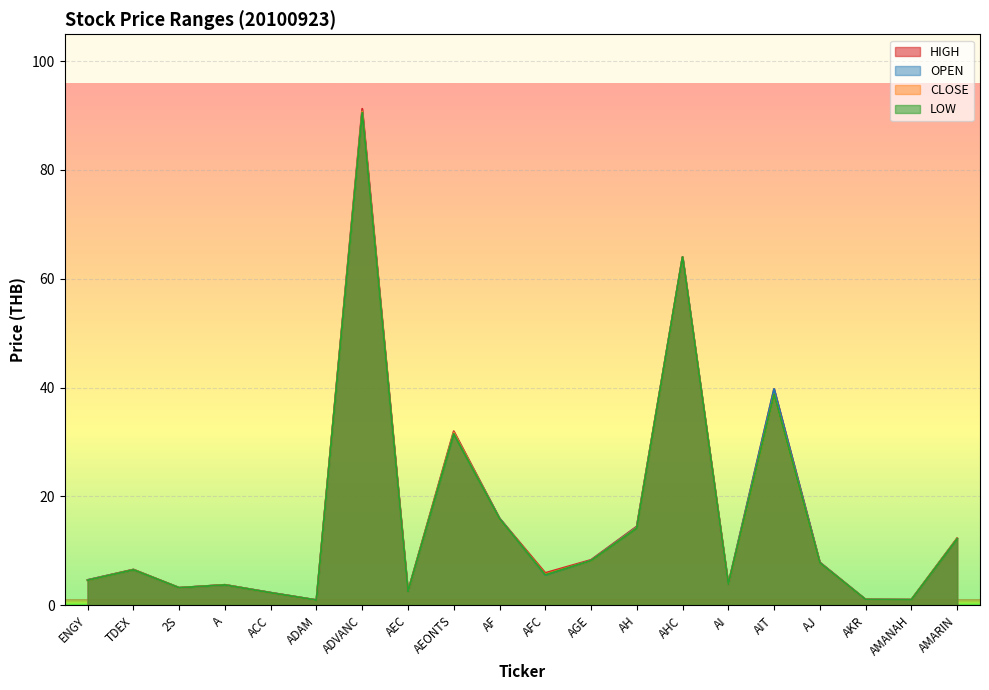

What is the difference between the maximum and minimum values in the LOW series?

89.5